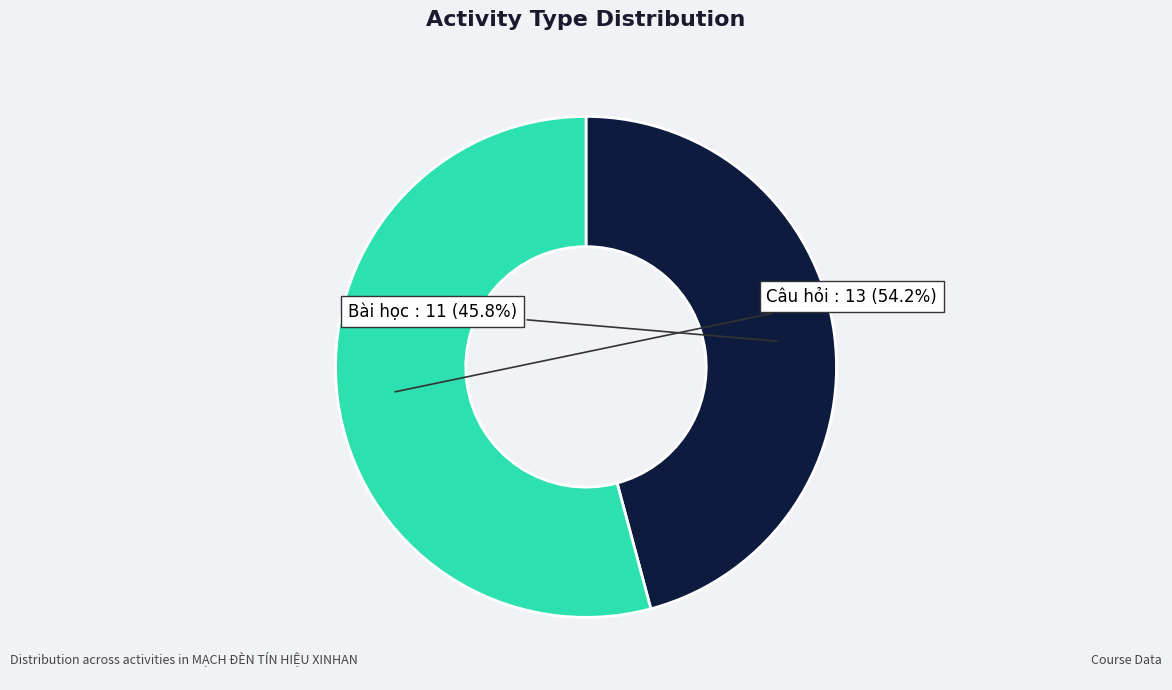

To the nearest percent, what is the average slice percentage?

50%